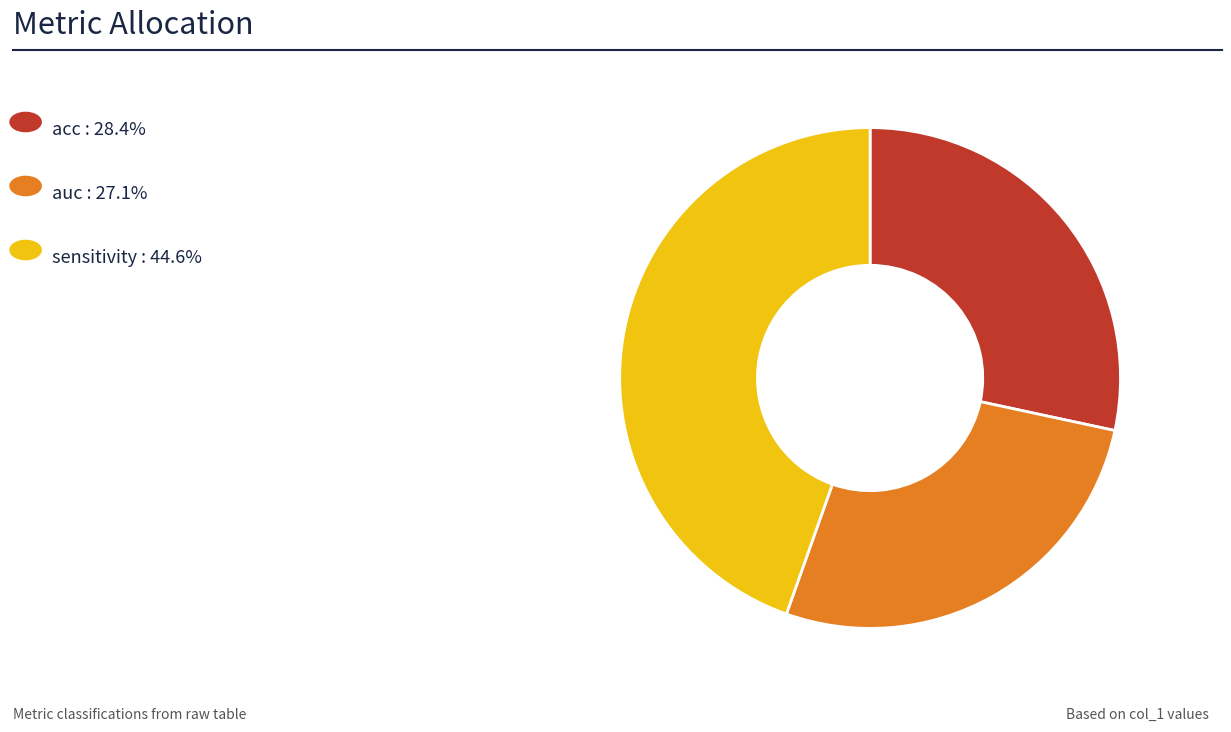

Does any single category account for the majority?

No